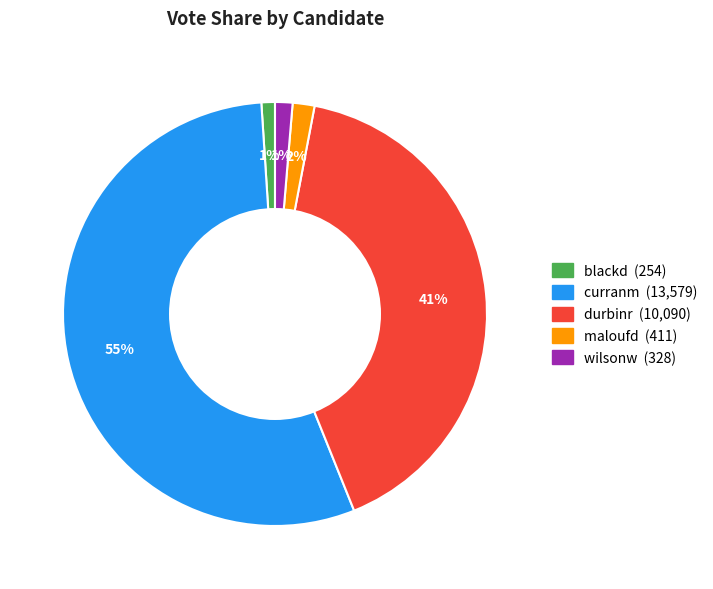

Is there a majority slice in this chart?

Yes